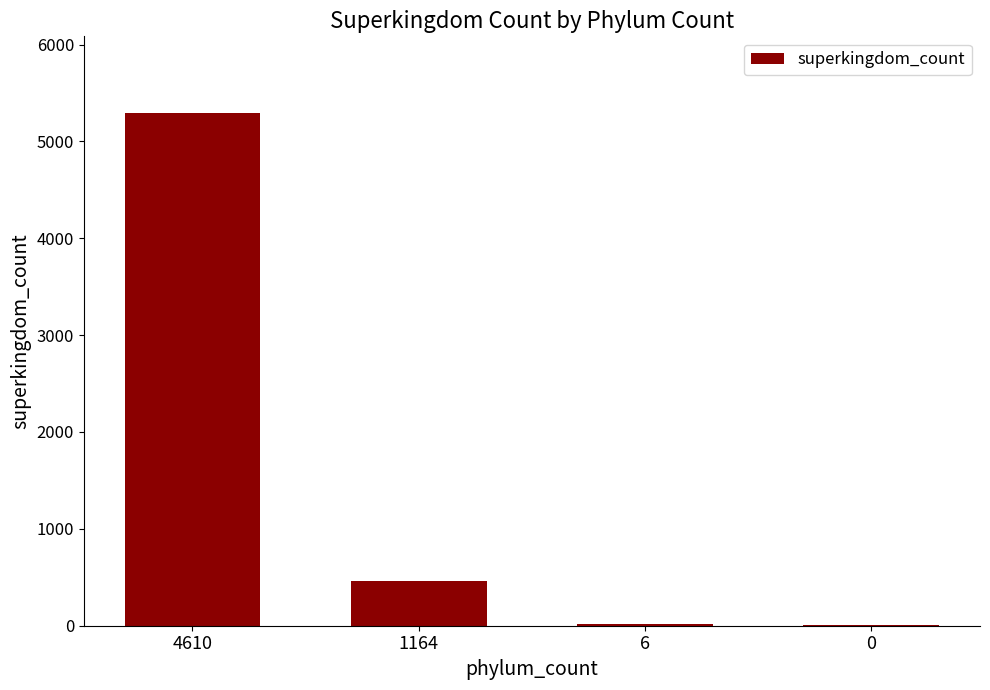

What is the greatest value displayed?

5291